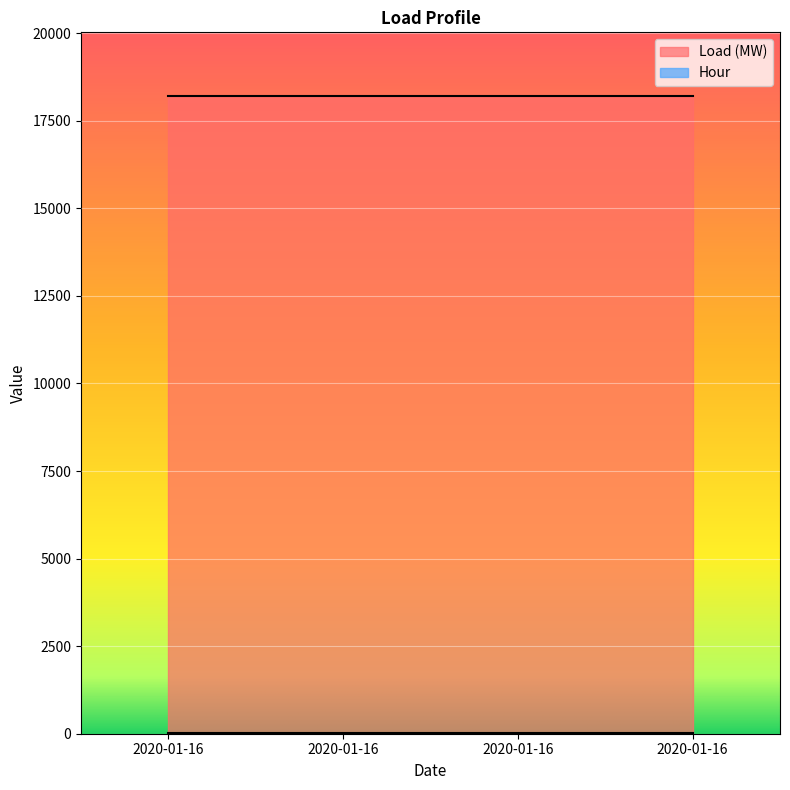

Which series has the widest spread of values?

Hour